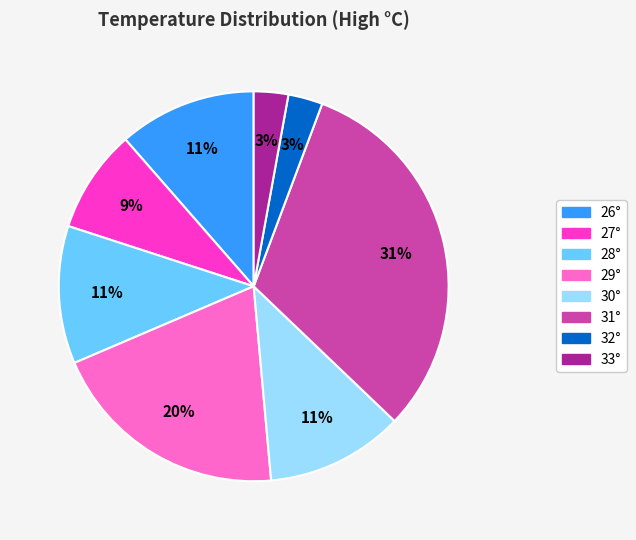

What percentage is the 29° slice, to the nearest percent?

20%